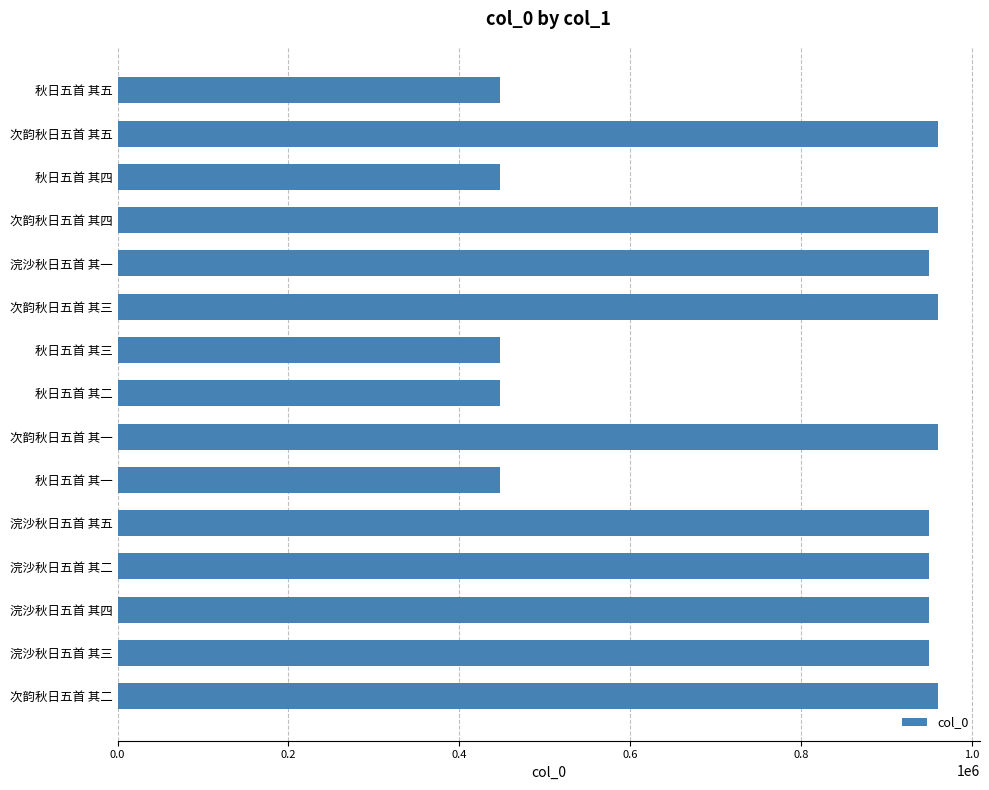

What is the greatest value displayed?

961327